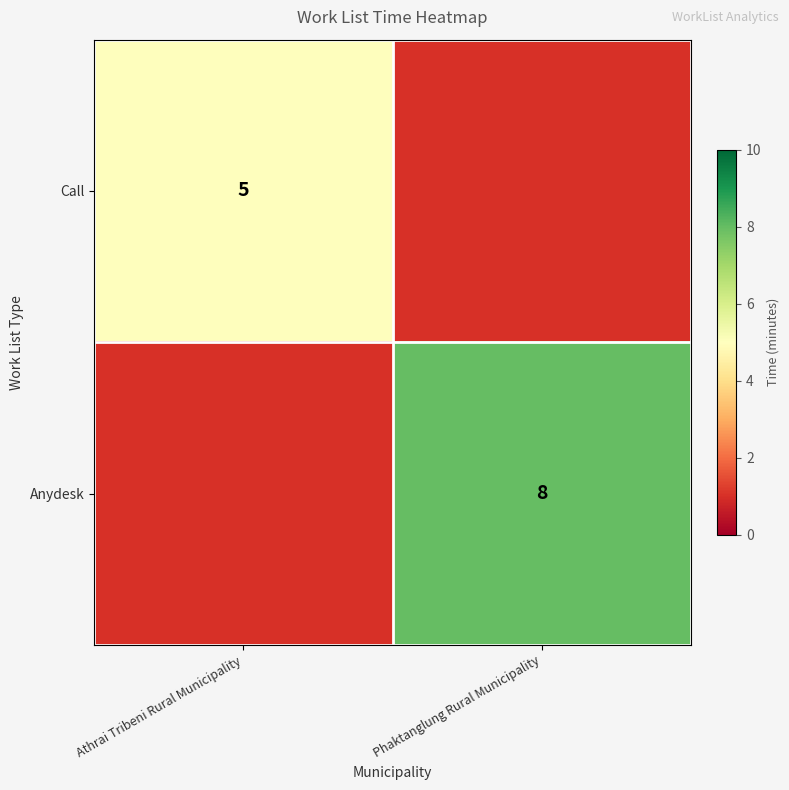

The value of Anydesk at Phaktanglung Rural Municipality is 12. True or false?

False